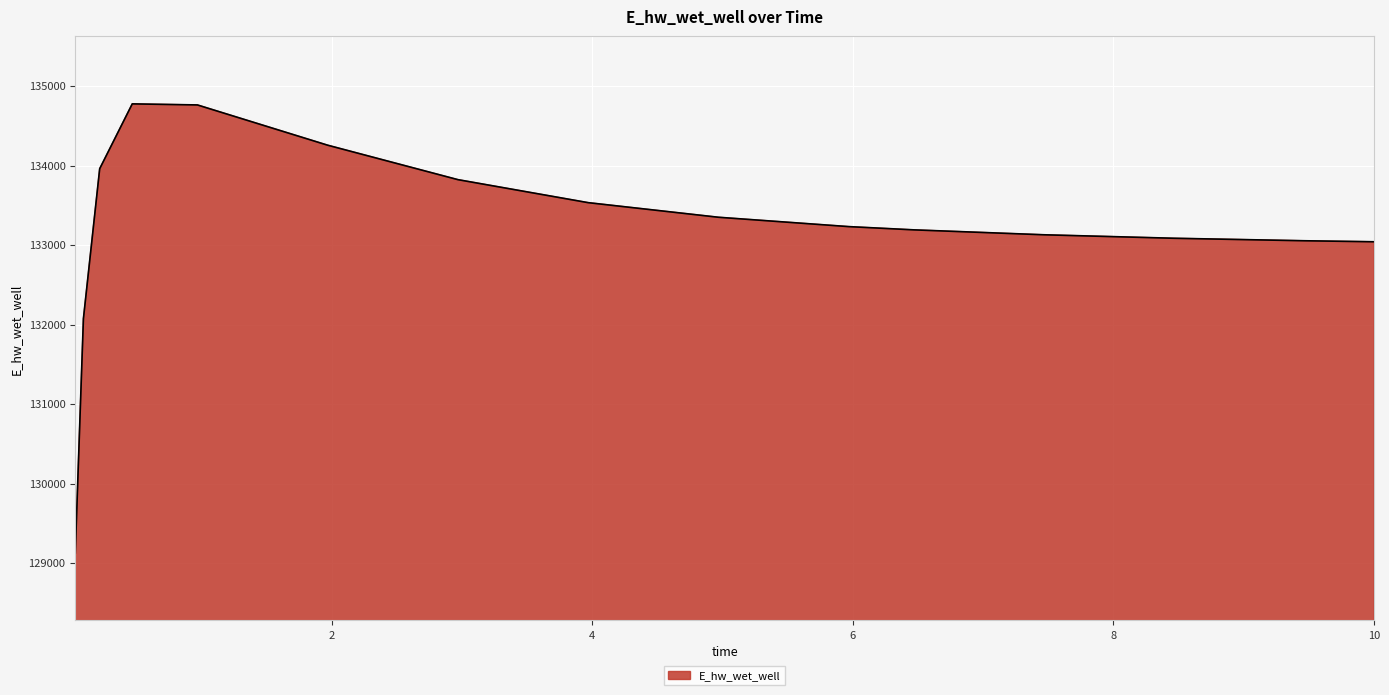

What is the maximum value shown in the chart?

134775.6